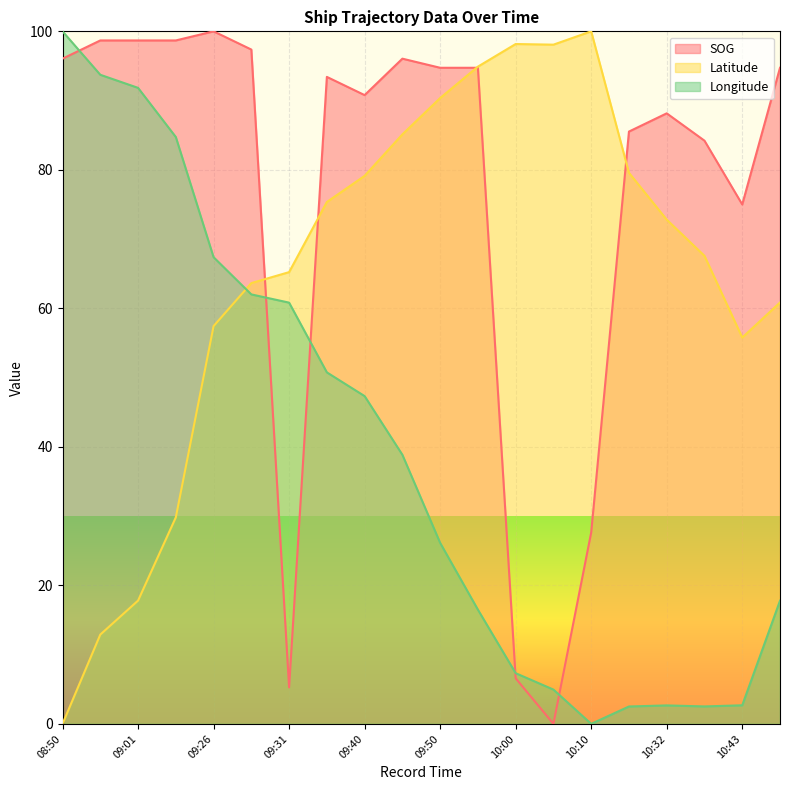

Reading left to right, transcribe all the data shown in this chart.

SOG: 08:50=96.1	08:58=98.7	09:01=98.7	09:08=98.7	09:26=100.0	09:30=97.4	09:31=5.3	09:38=93.4	09:40=90.8	09:45=96.1	09:50=94.7	09:54=94.7	10:00=6.6	10:04=0.0	10:10=27.6	10:27=85.5	10:32=88.2	10:35=84.2	10:43=75.0	10:55=94.7
Latitude: 08:50=0.0	08:58=12.9	09:01=17.8	09:08=29.8	09:26=57.4	09:30=63.6	09:31=65.2	09:38=75.4	09:40=79.1	09:45=85.1	09:50=90.4	09:54=94.9	10:00=98.2	10:04=98.1	10:10=100.0	10:27=79.6	10:32=72.8	10:35=67.6	10:43=55.8	10:55=60.8
Longitude: 08:50=100.0	08:58=93.7	09:01=91.8	09:08=84.7	09:26=67.4	09:30=62.0	09:31=60.8	09:38=50.8	09:40=47.3	09:45=38.9	09:50=26.1	09:54=16.5	10:00=7.3	10:04=4.9	10:10=0.0	10:27=2.5	10:32=2.7	10:35=2.5	10:43=2.7	10:55=17.8